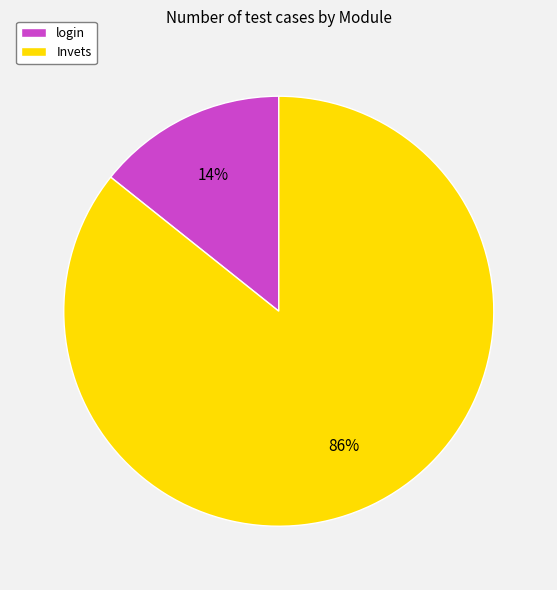

Which has a higher value, Invets or login?

Invets